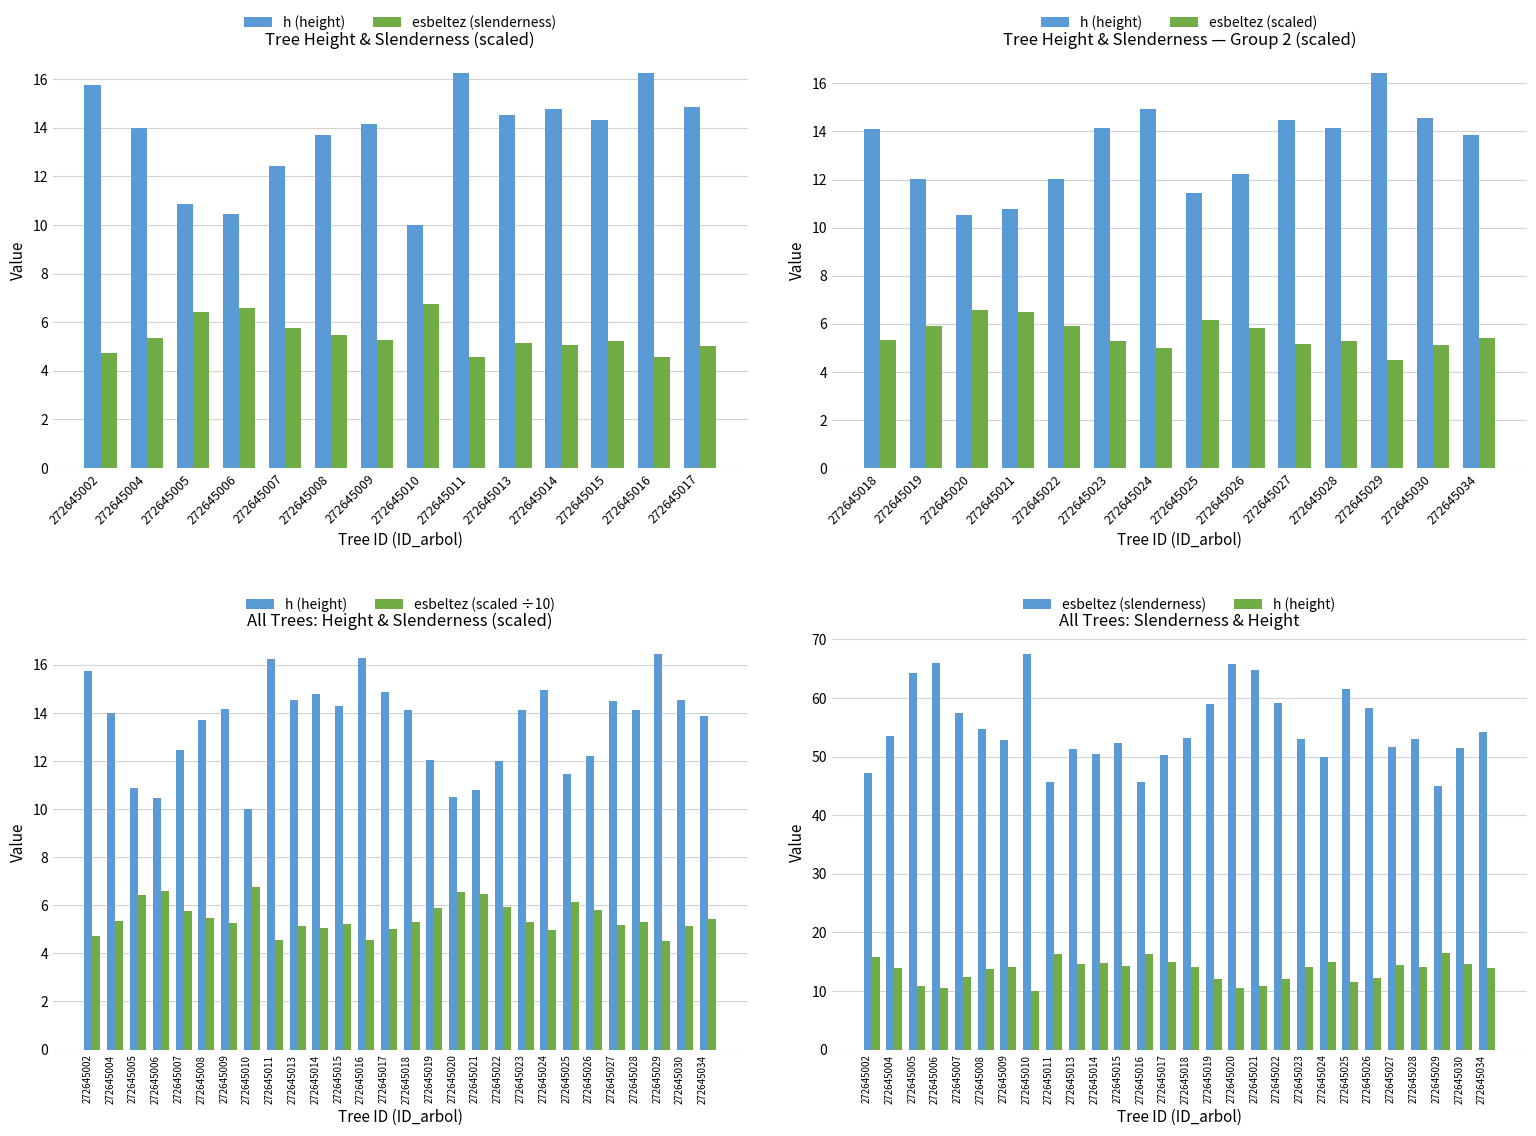

What is the difference between the second highest and minimum values in the h series?

6.3